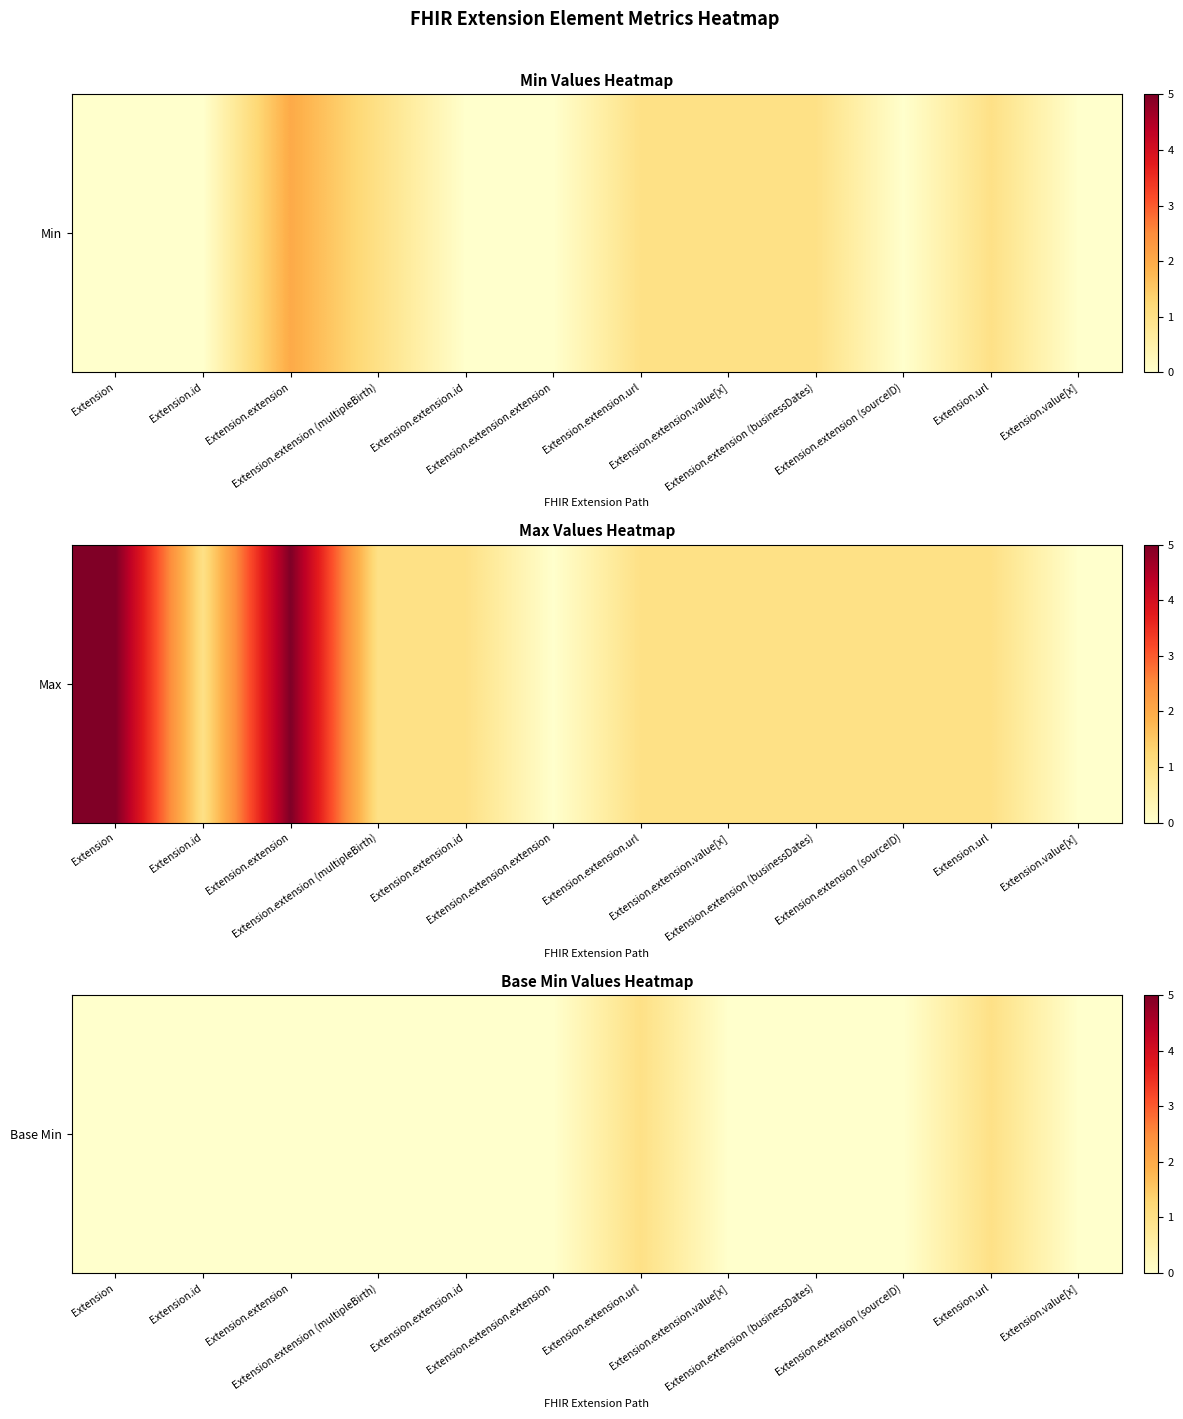

Rank the categories by value from highest to lowest.

Extension.extension.url, Extension.url, Extension, Extension.id, Extension.extension, Extension.extension (multipleBirth), Extension.extension.id, Extension.extension.extension, Extension.extension.value[x], Extension.extension (businessDates), Extension.extension (sourceID), Extension.value[x]